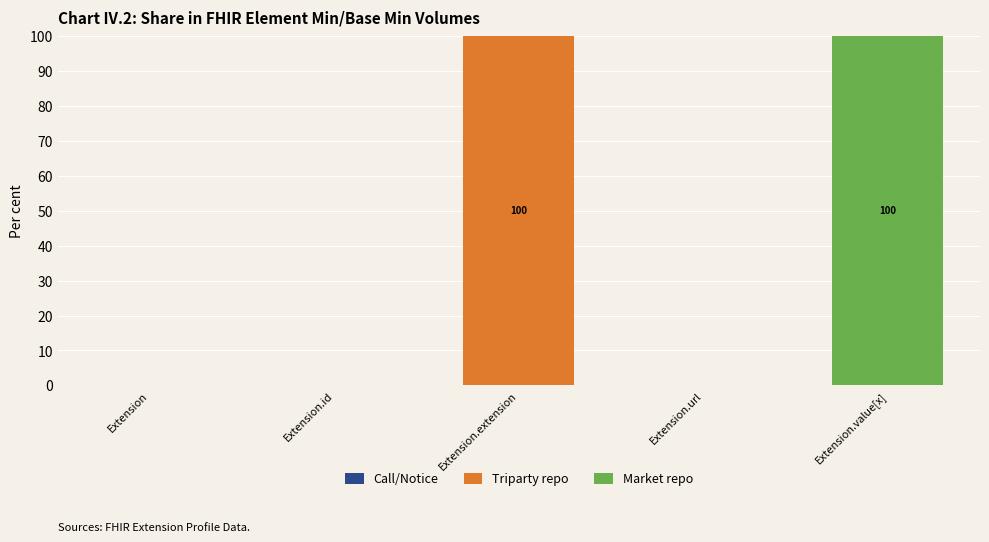

What is the maximum value for Triparty repo?

100